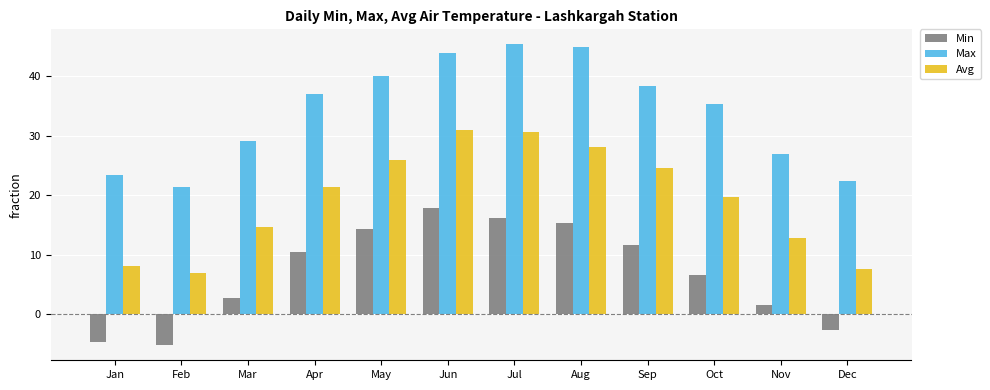

Rank the categories by Max value from lowest to highest.

Feb, Dec, Jan, Nov, Mar, Oct, Apr, Sep, May, Jun, Aug, Jul